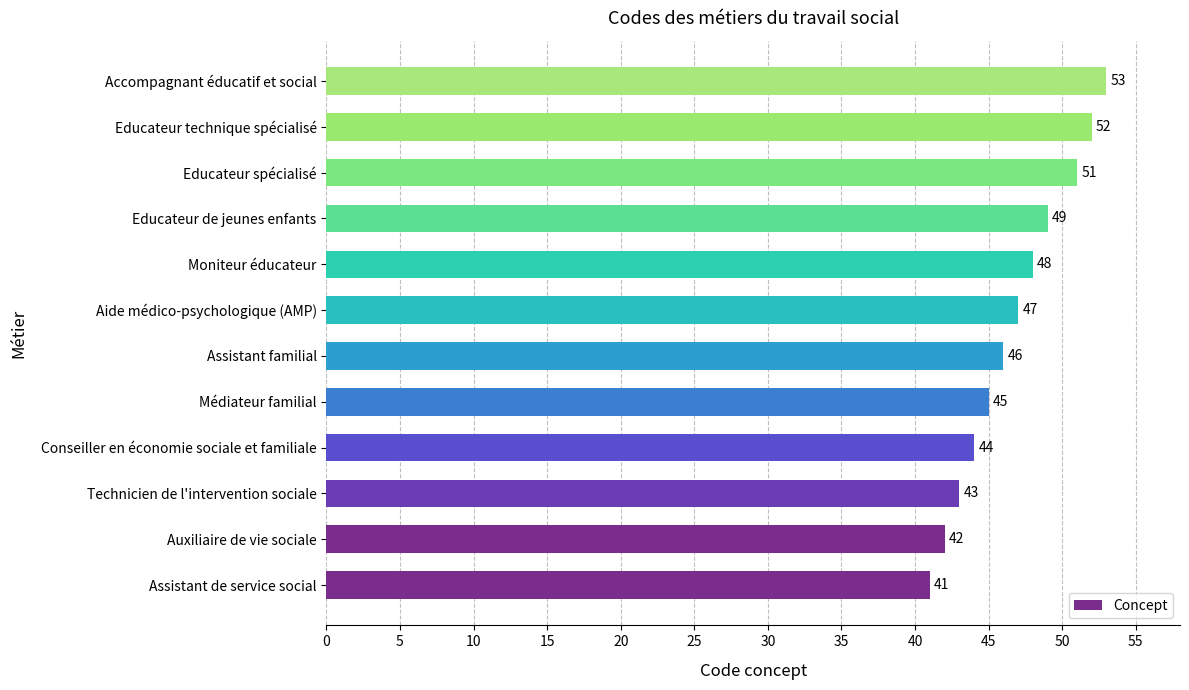

What is the greatest value displayed?

53